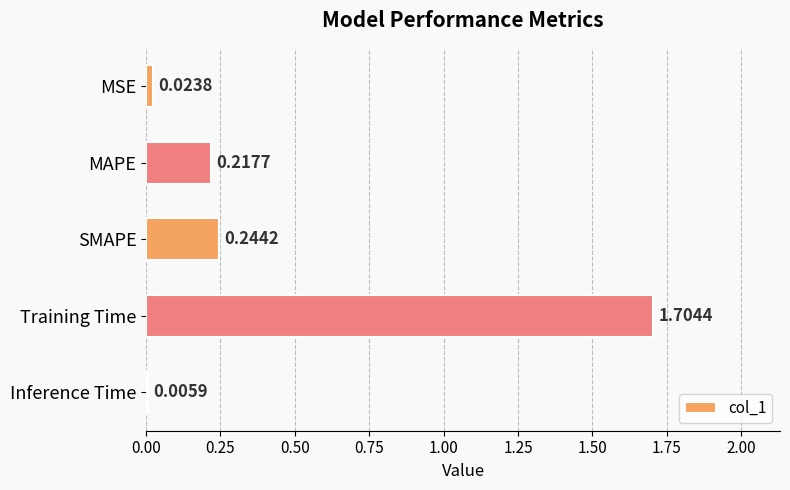

At which label is the value closest to 0?

Inference Time